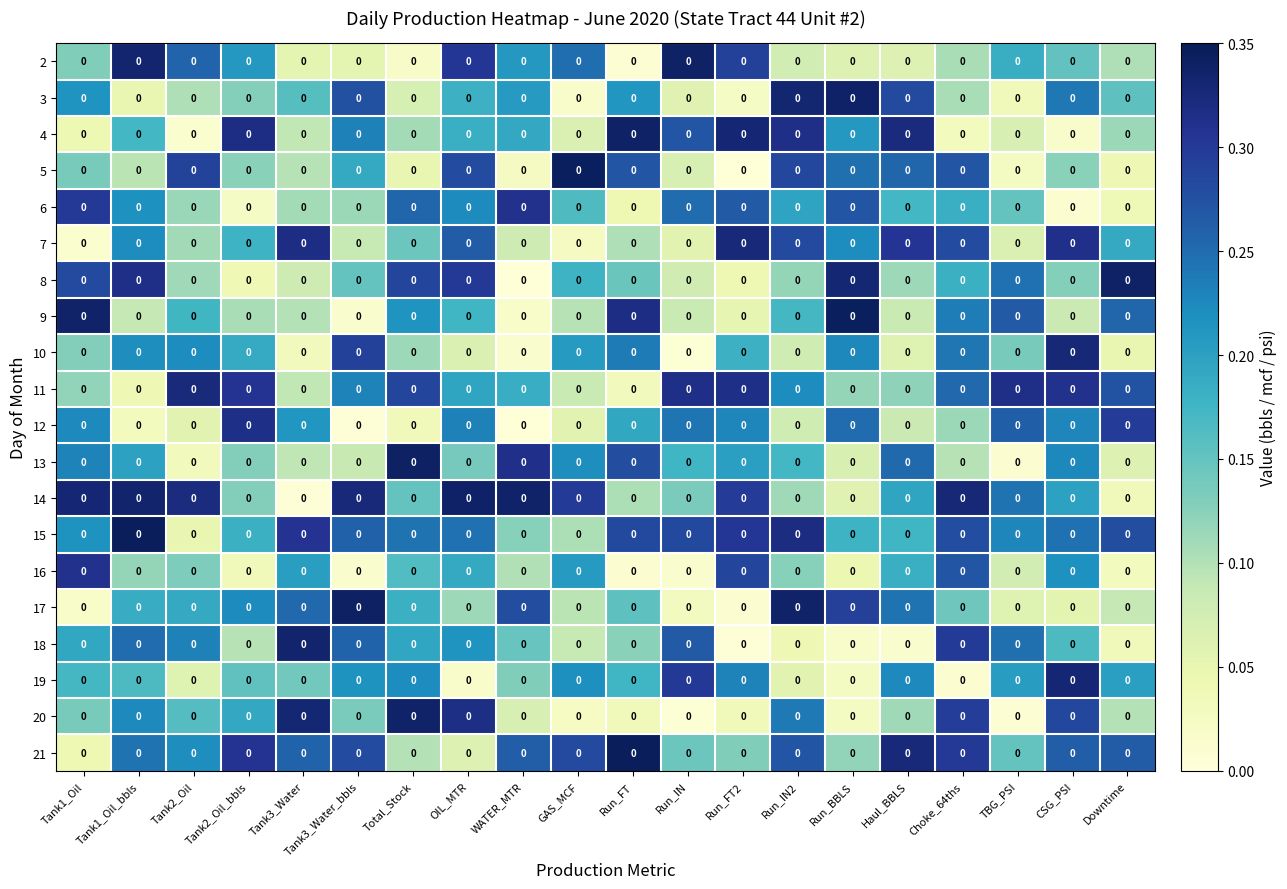

Count the number of data series in this chart.

20